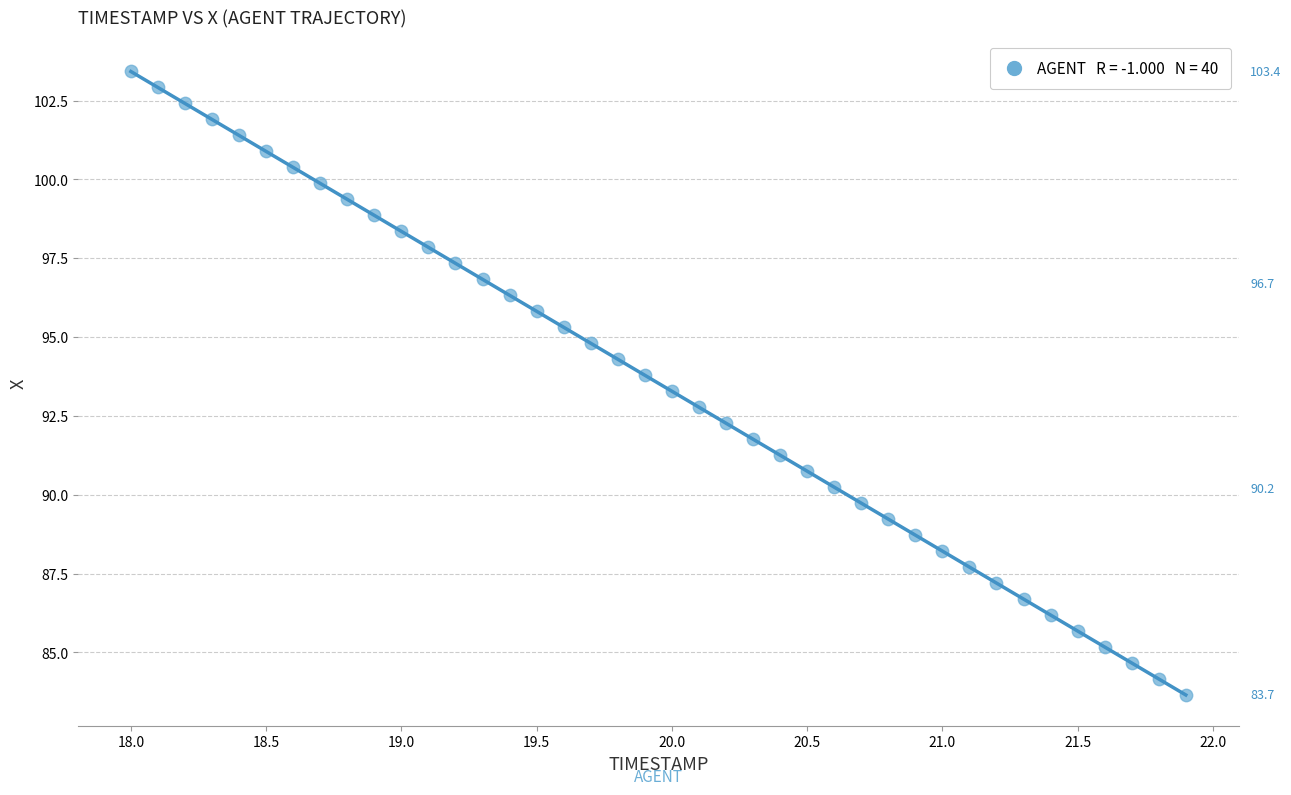

What is the range of X values (max minus min)?

3.9